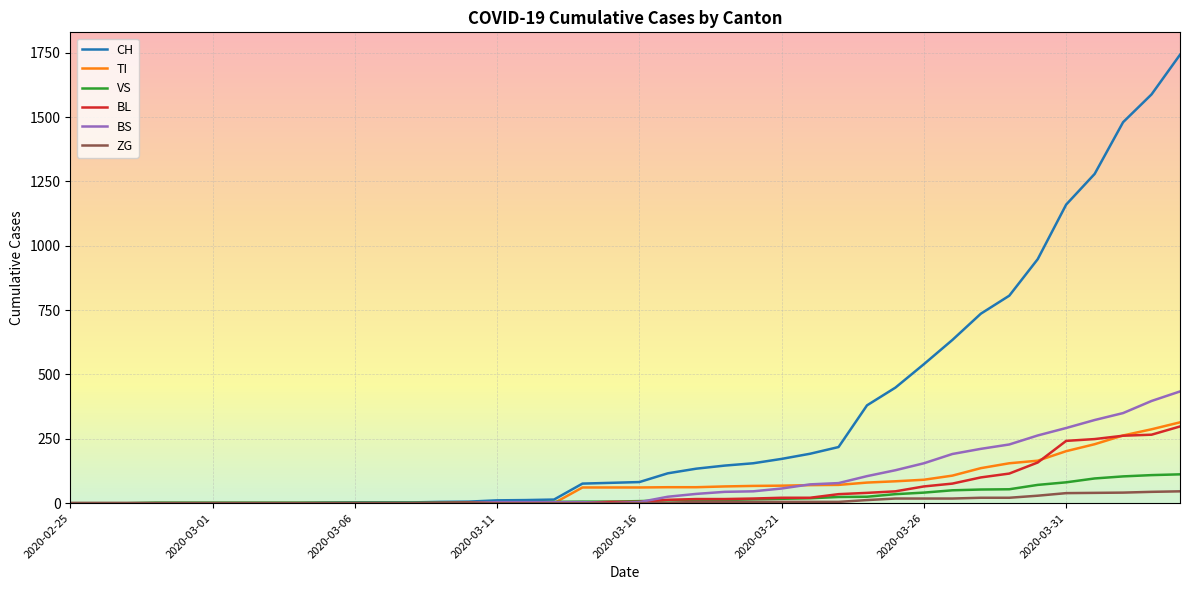

What is the maximum value shown in the chart?

1742